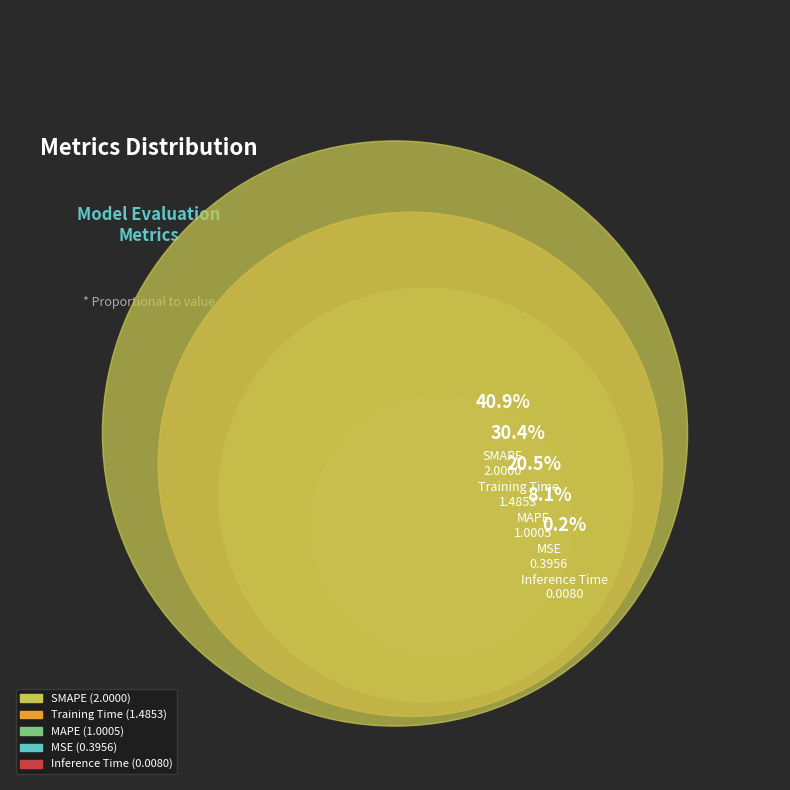

What is the change in value from MSE to Inference Time?

-0.4